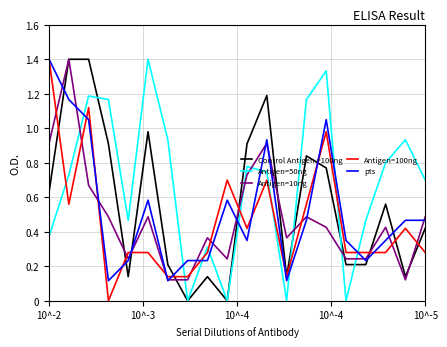

What is the maximum value shown in the chart?

1.4